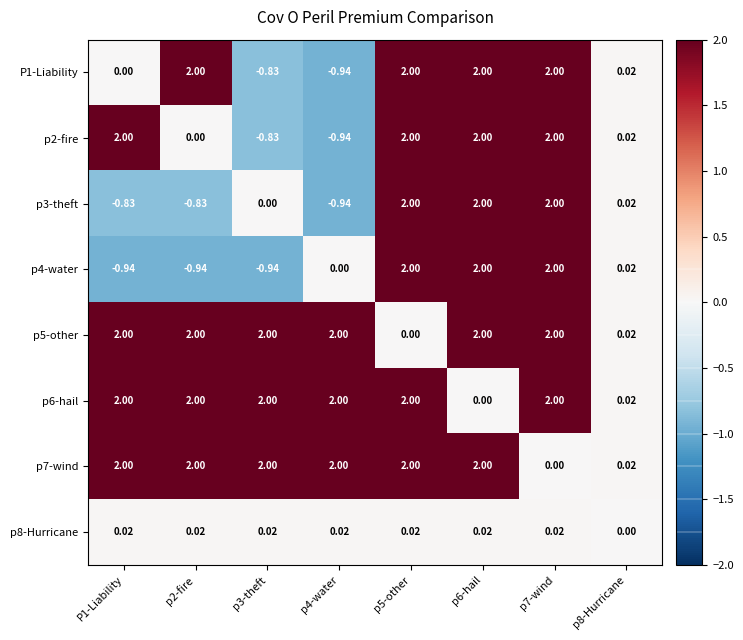

Is the value of p8-Hurricane at p6-hail greater than the value of p3-theft at P1-Liability?

Yes